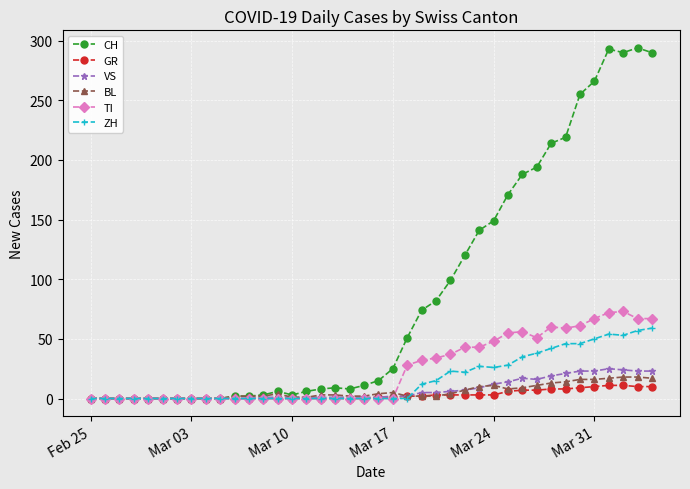

Which series has the widest spread of values?

CH